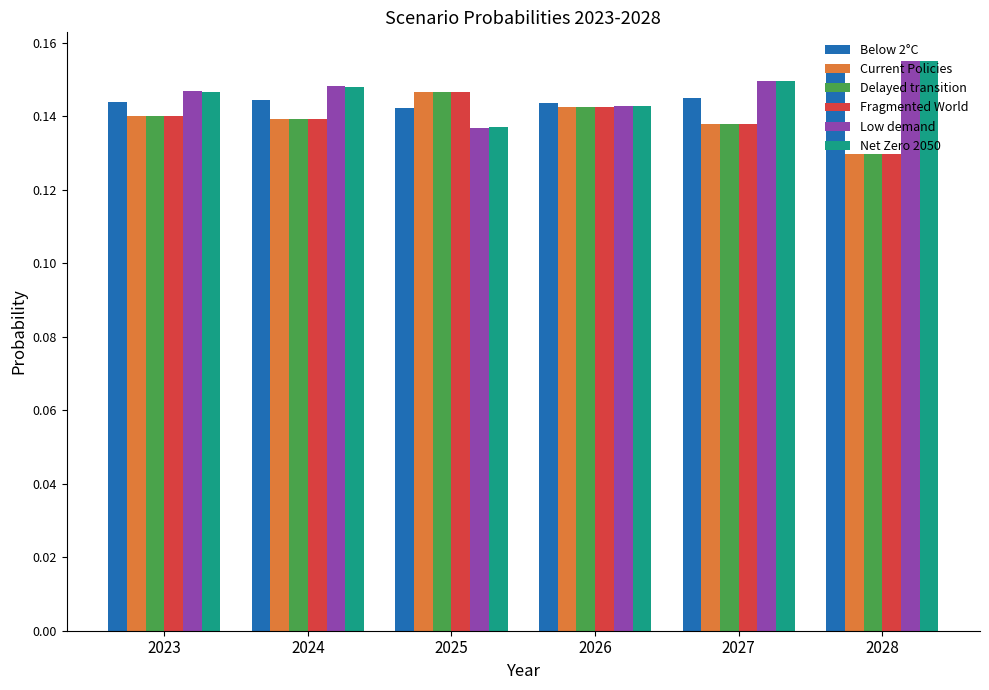

What is the total value across all series at 2028?

0.9